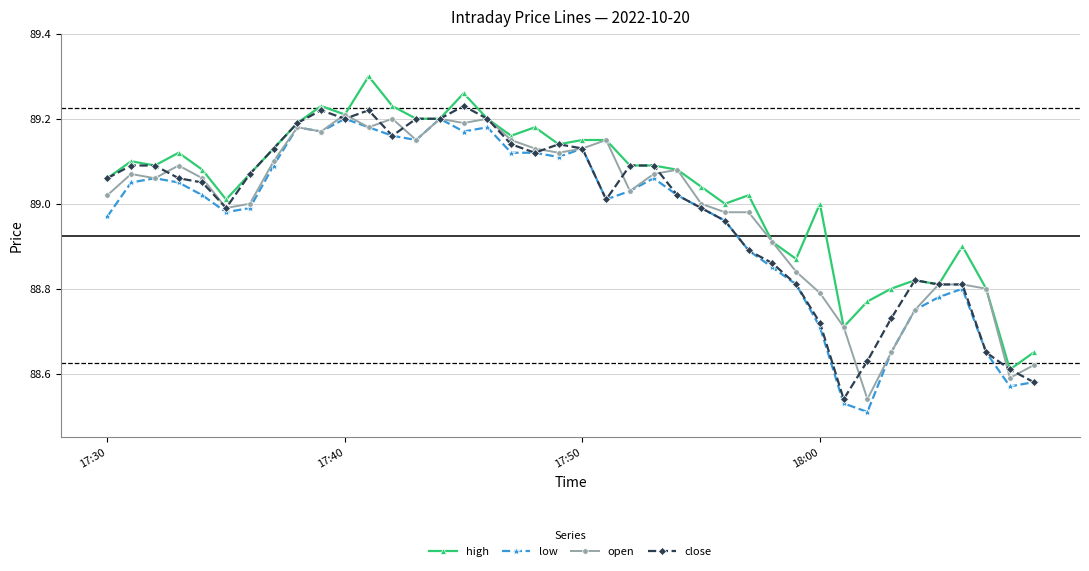

What is the difference between the maximum and minimum values in the close series?

0.7